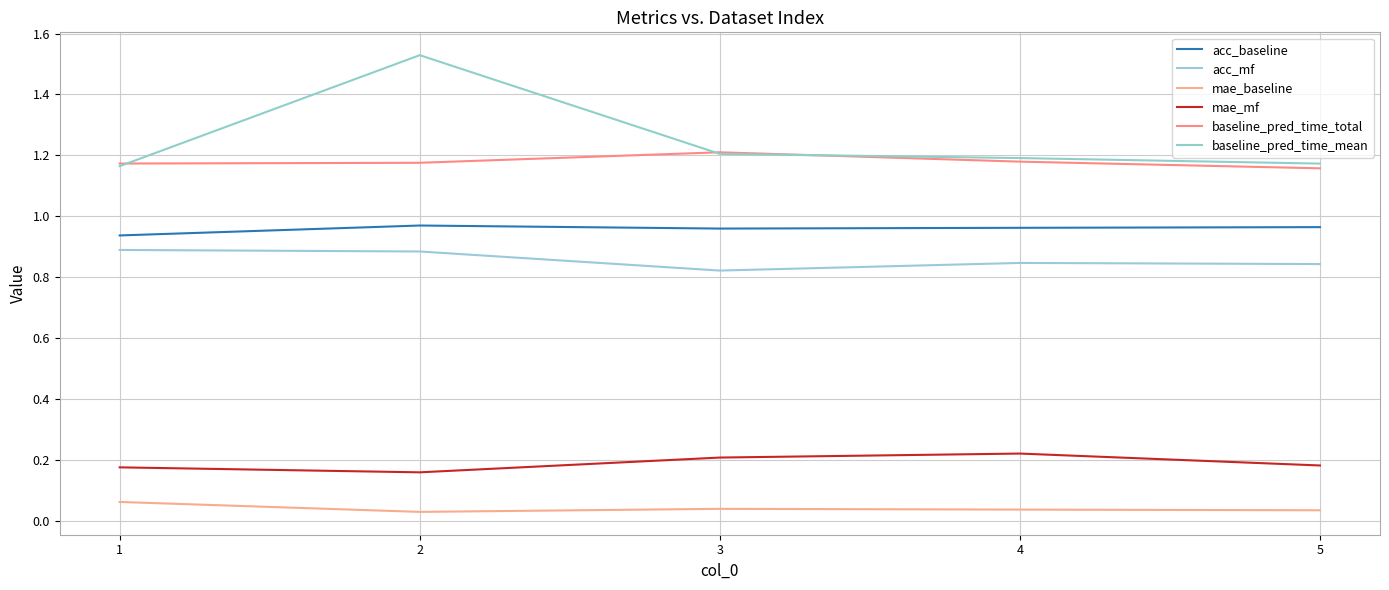

What are all the series names shown in the legend?

acc_baseline, acc_mf, mae_baseline, mae_mf, baseline_pred_time_total, baseline_pred_time_mean